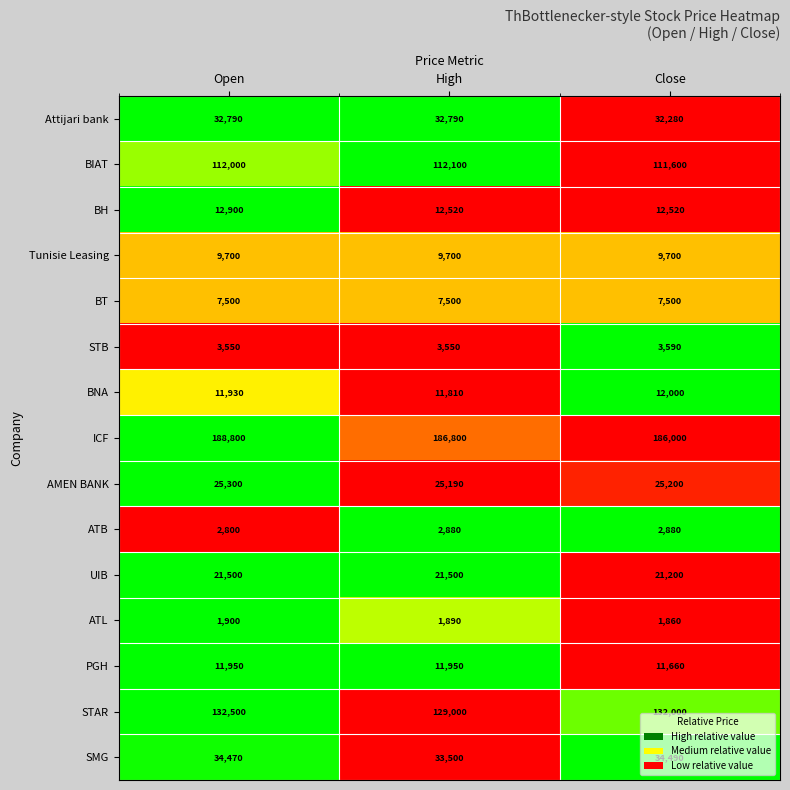

True or false: BH has a value of 18065 at High.

False